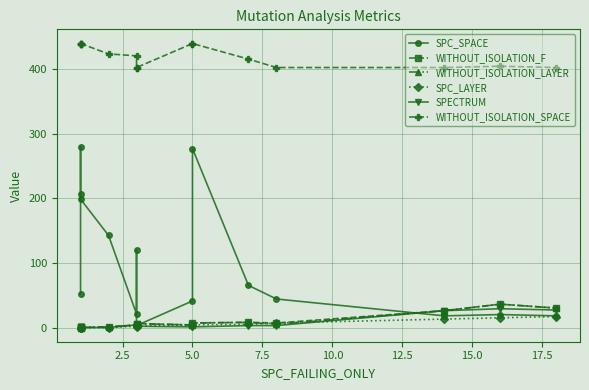

How many times do WITHOUT_ISOLATION_LAYER and SPC_LAYER cross each other?

2